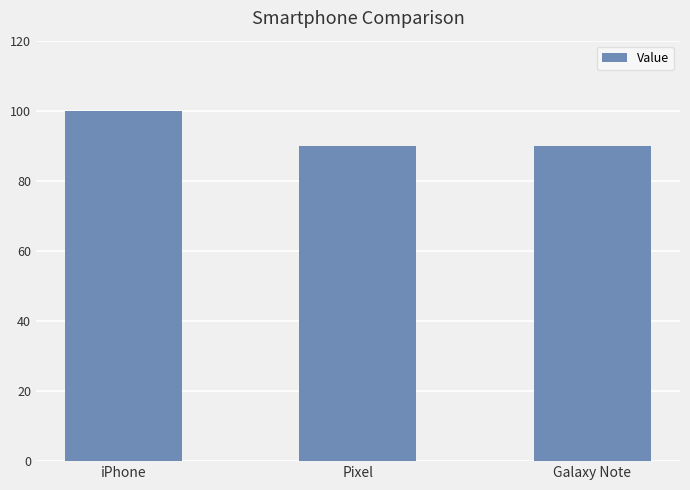

What is the difference between the maximum and second lowest values?

10